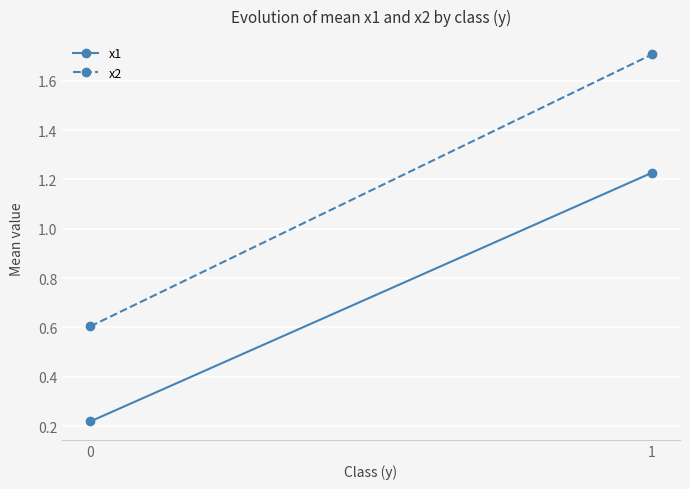

Rank the series by their maximum value, from lowest to highest.

x1, x2